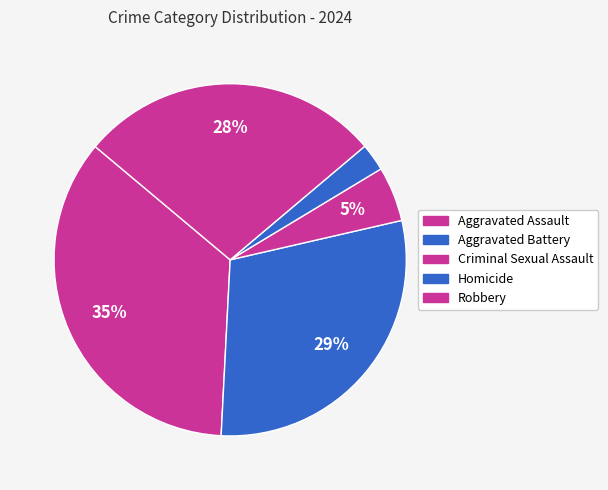

How many slices are in this pie chart?

5